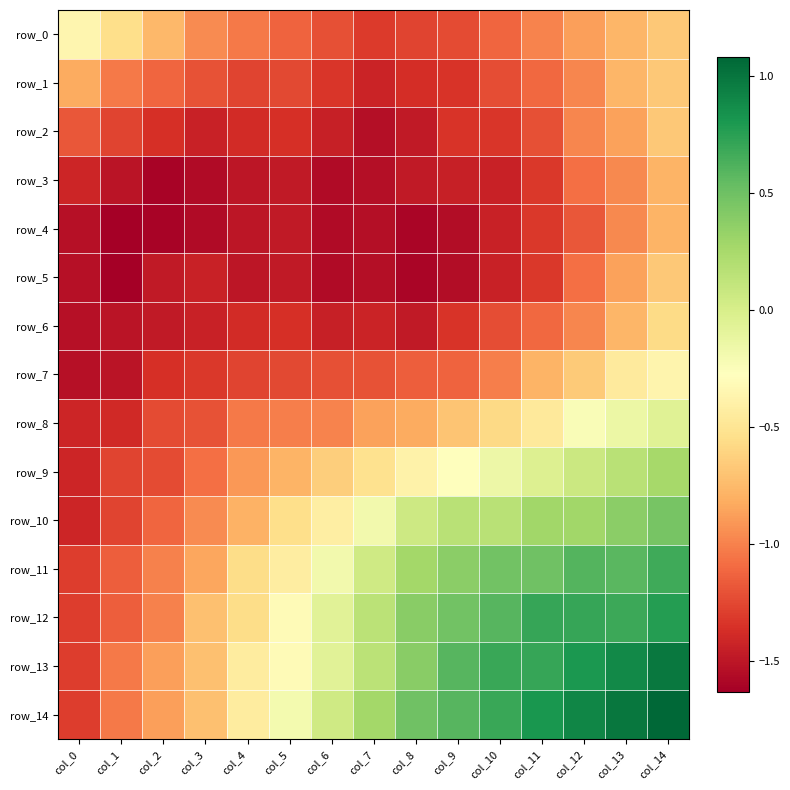

How many data points in row_7 are less than -1?

11